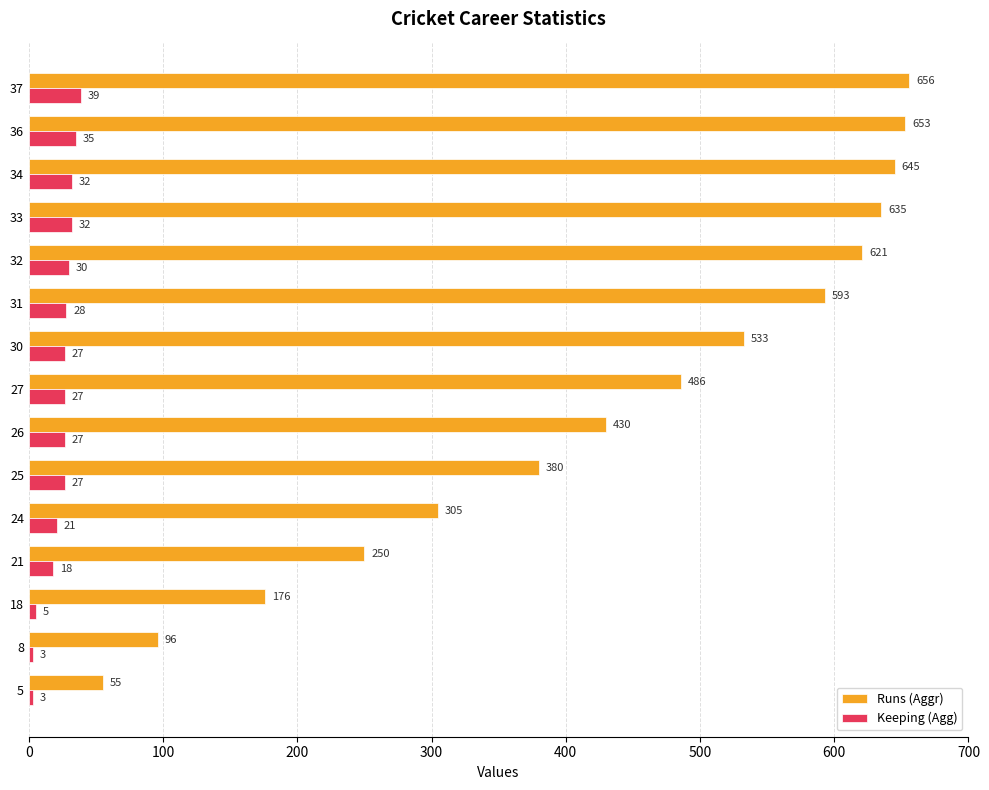

Is it true that Runs (Aggr) equals 96 at 8?

True